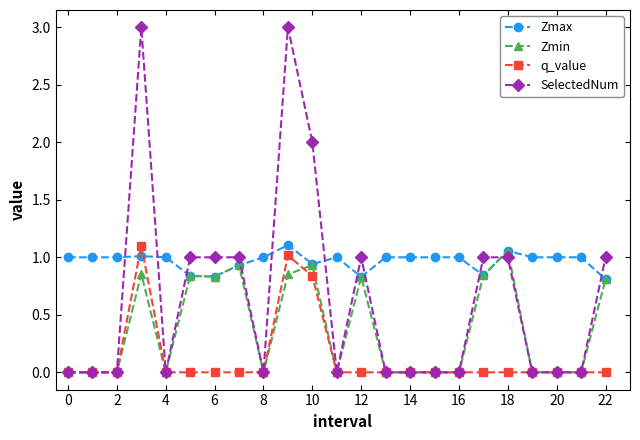

Rank the series by their average value, from lowest to highest.

q_value, Zmin, SelectedNum, Zmax